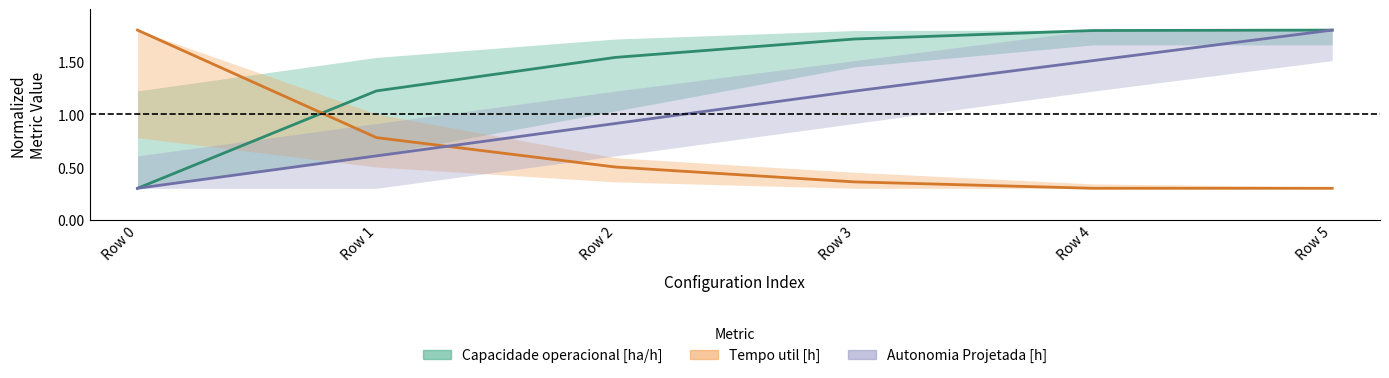

At which label is Capacidade operacional [ha/h] closest to 1?

Row 1